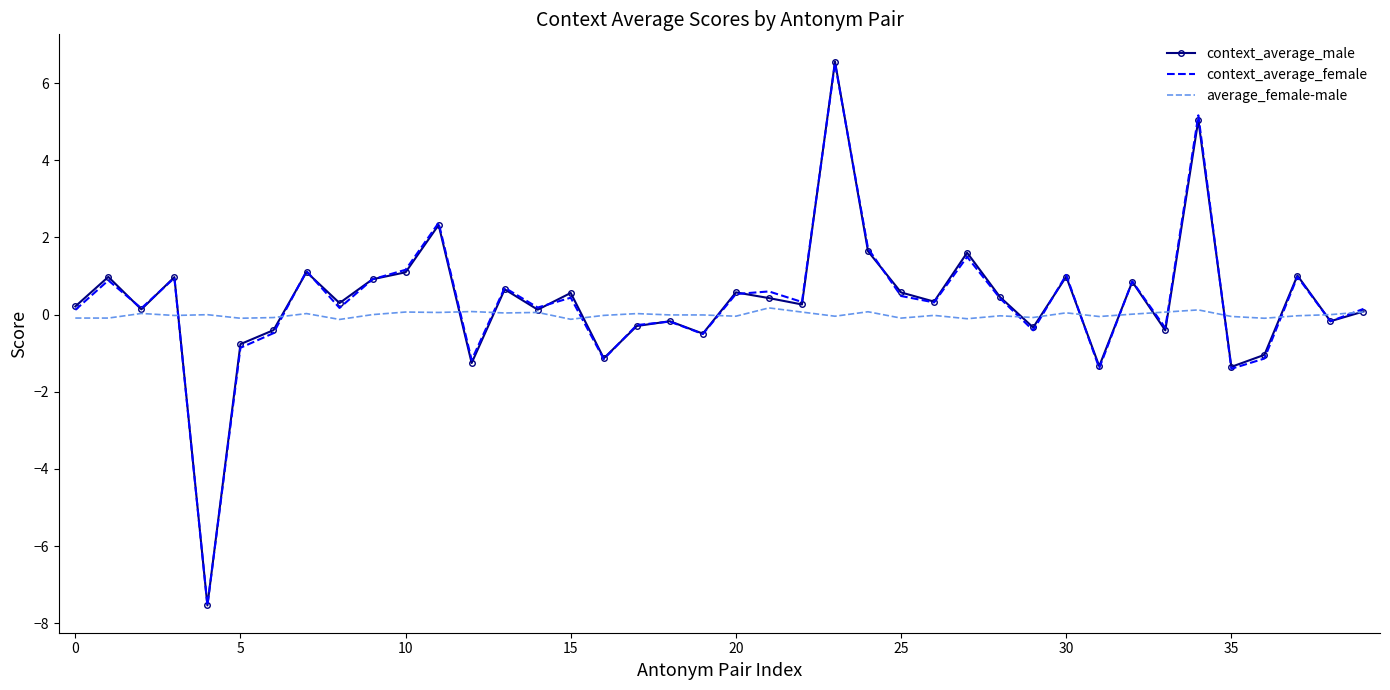

What is the smallest value displayed?

-7.5